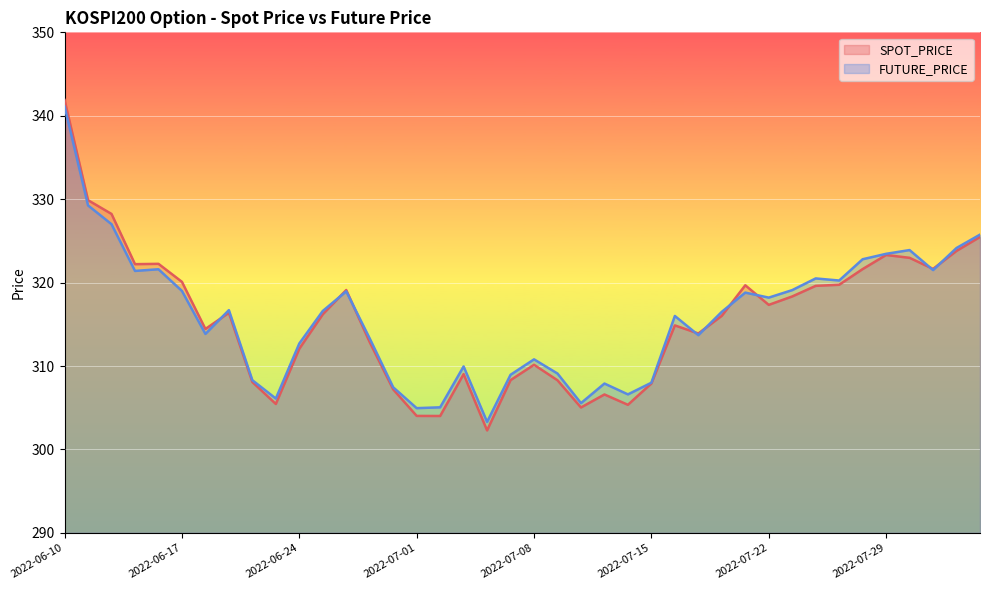

Between 2022-07-28 and 2022-07-07, which is larger?

2022-07-28